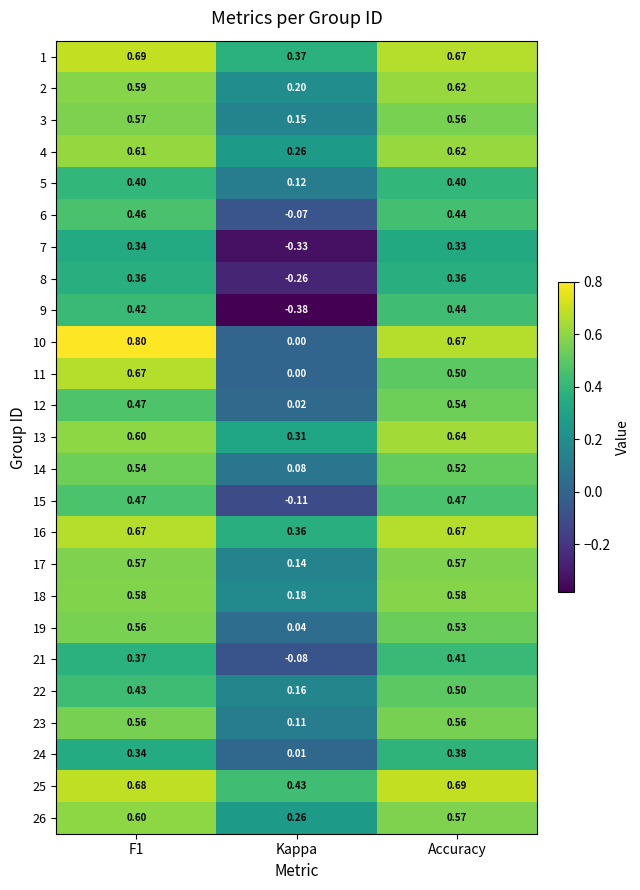

Which category has the lowest value across all series?

Kappa